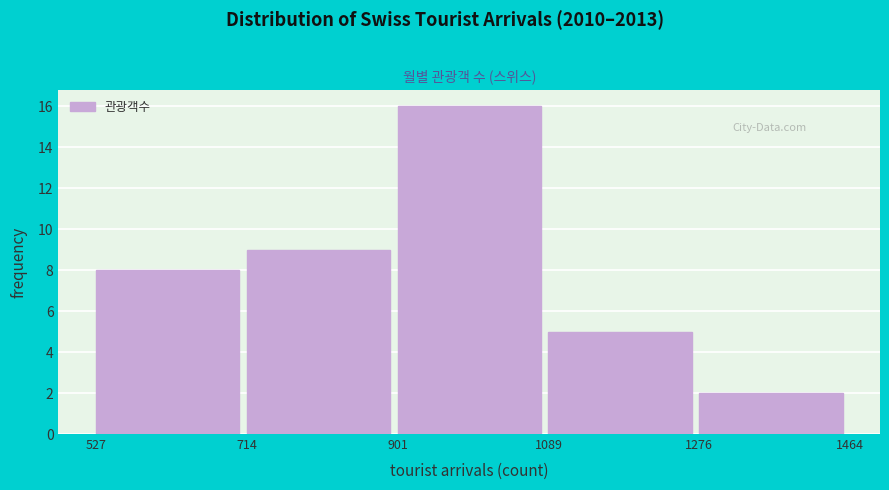

Reading left to right, transcribe this chart: for each bar, give the range it covers on the x-axis and its height. The values are not printed on the chart, so give them approximately, as read against the axis.

527 to 714: 8
714 to 901: 9
901 to 1089: 16
1089 to 1276: 5
1276 to 1464: 2